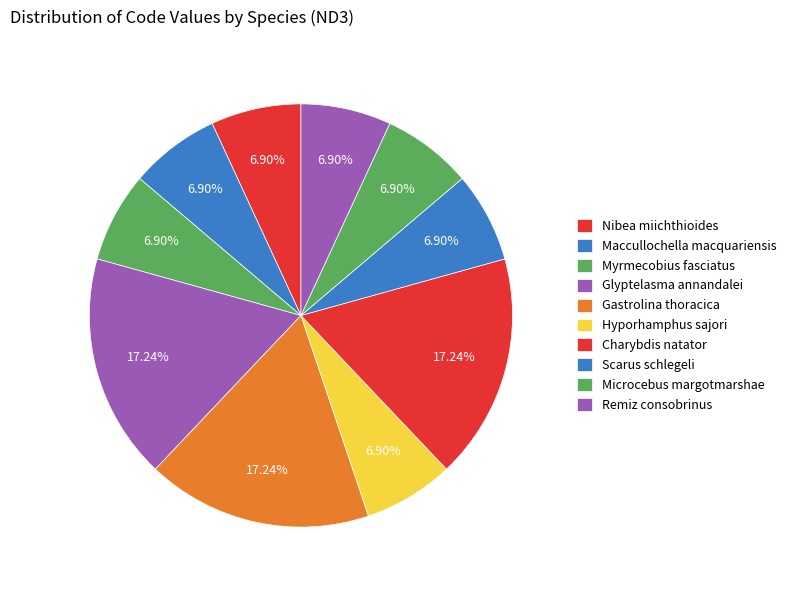

To the nearest percent, what portion does Myrmecobius fasciatus represent?

7%